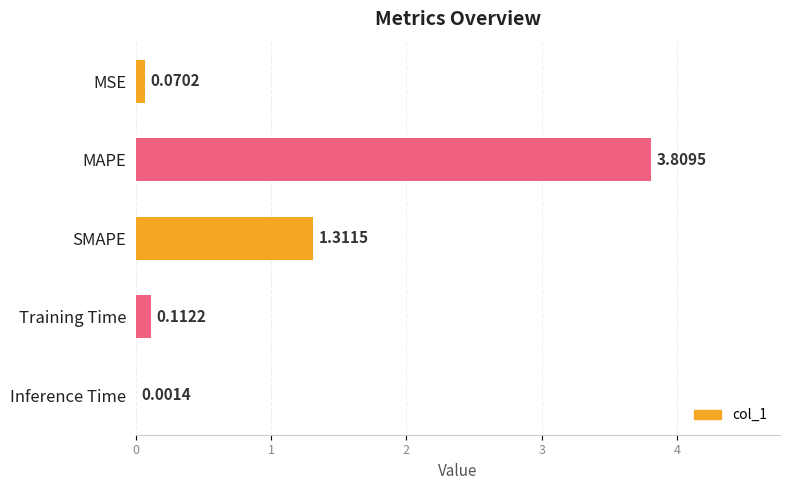

What is the sum of the values at SMAPE and MSE?

1.4